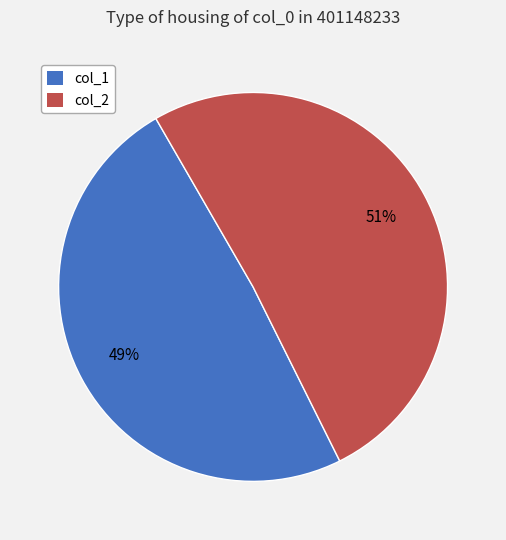

How many segments does this pie chart have?

2